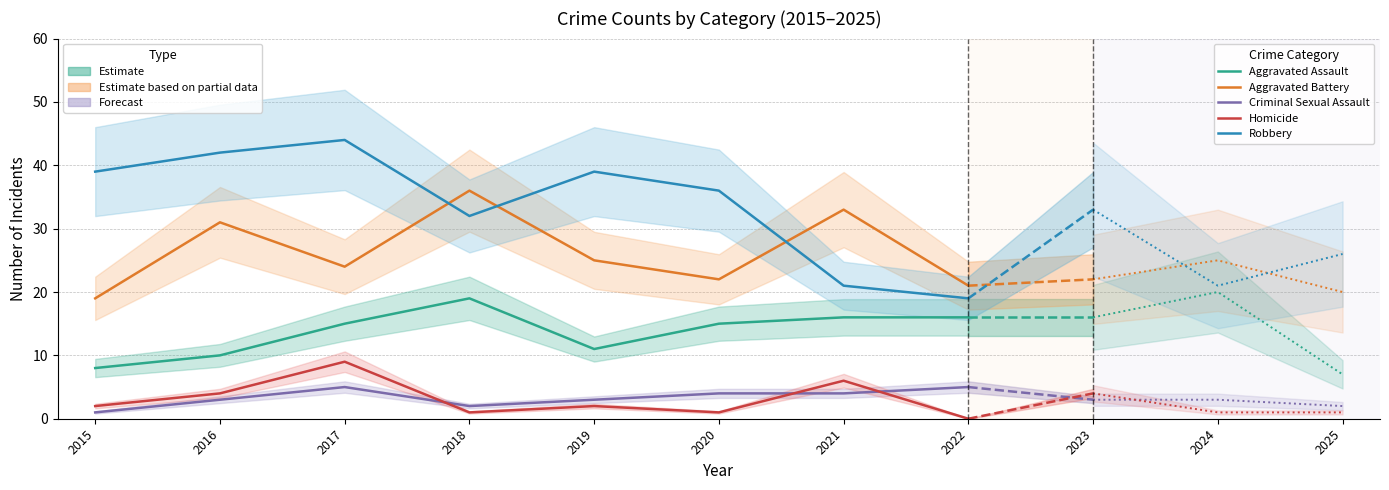

At how many categories does at least one series exceed 36?

4